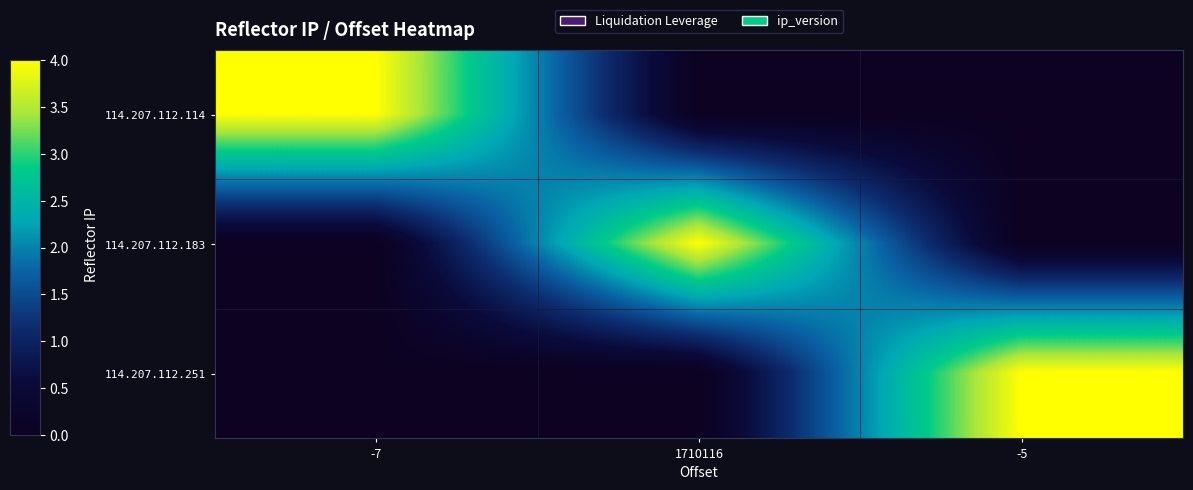

At how many categories does at least one series exceed 2?

3